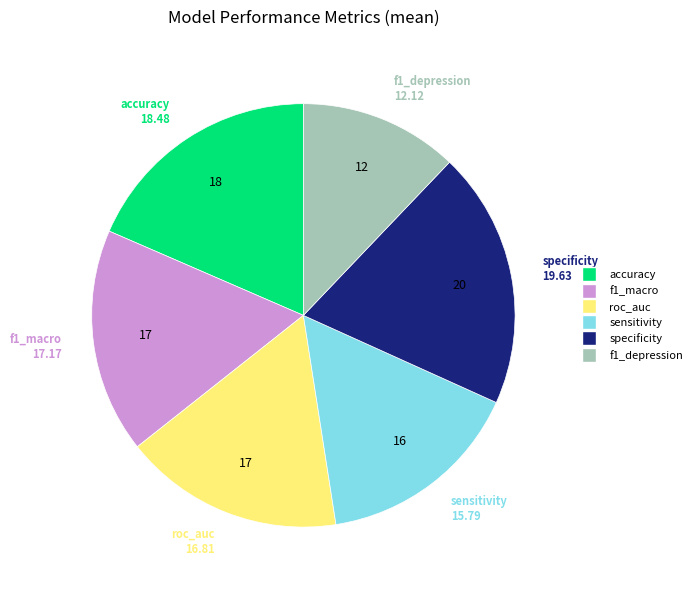

Is it true that f1_depression is 7% of the pie?

False